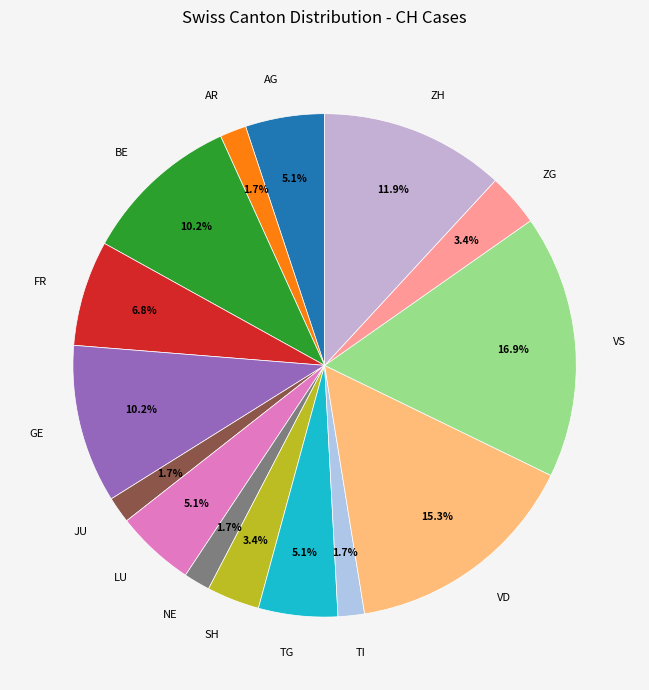

Does any single category account for the majority?

No